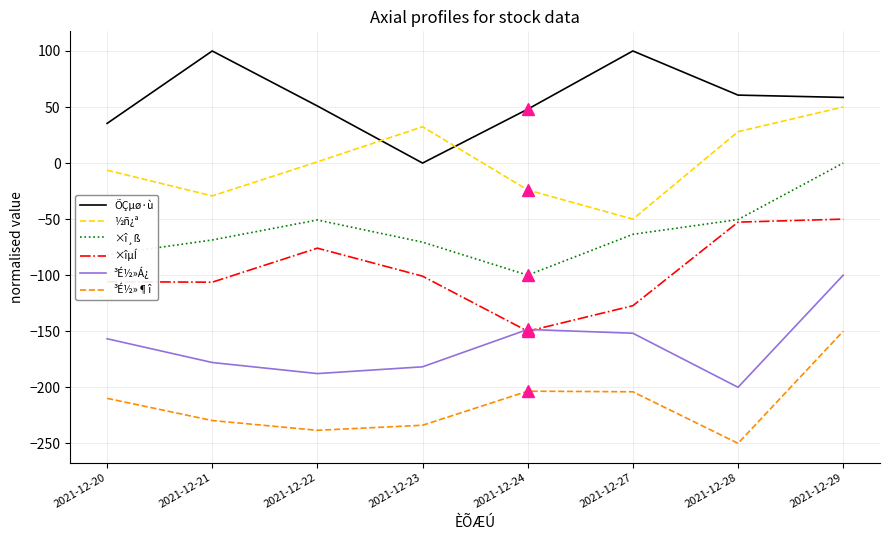

At which category does ×î¸ß reach its first local valley?

2021-12-24